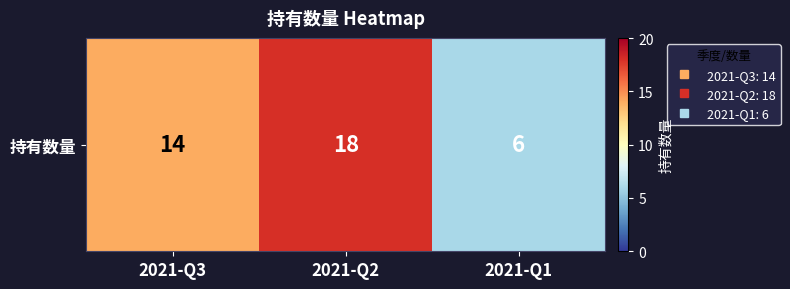

Count the values in the range 6 to 18.

3